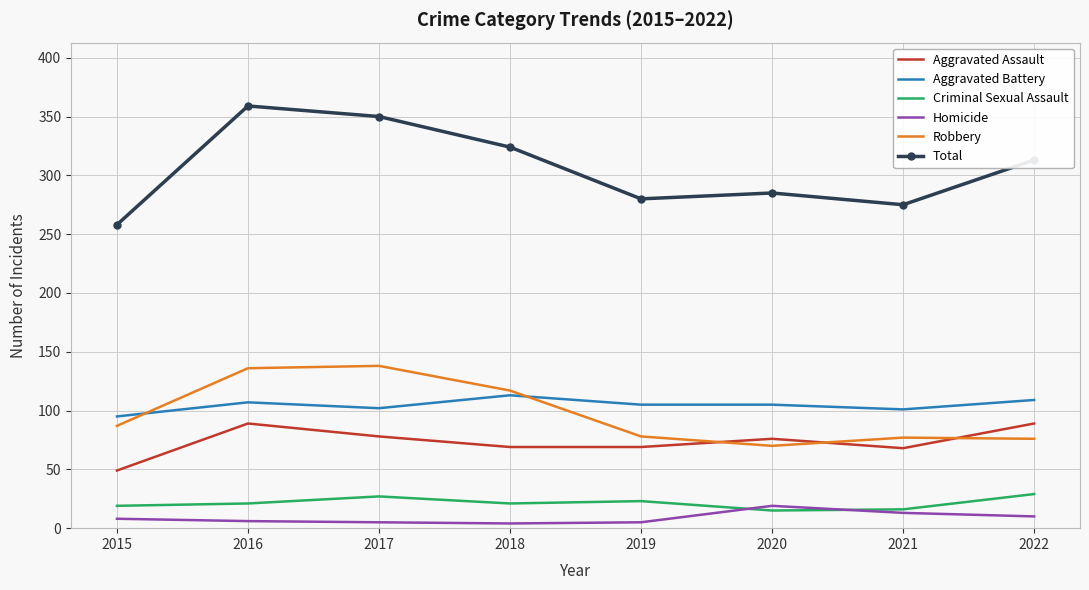

Is the value of Homicide at 2020 greater than the value of Aggravated Battery at 2020?

No